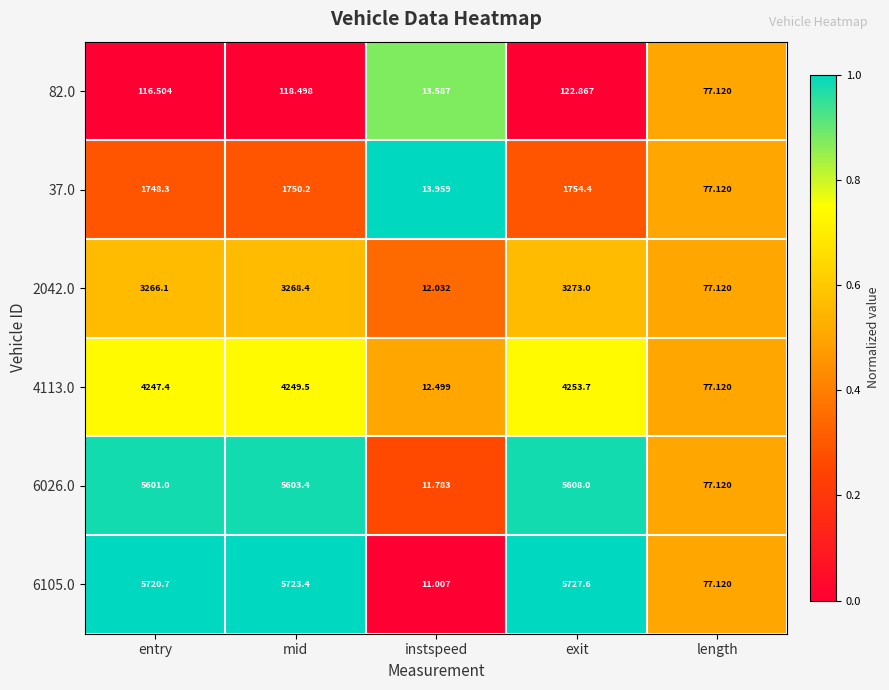

At which category is the sum across all series the highest?

exit